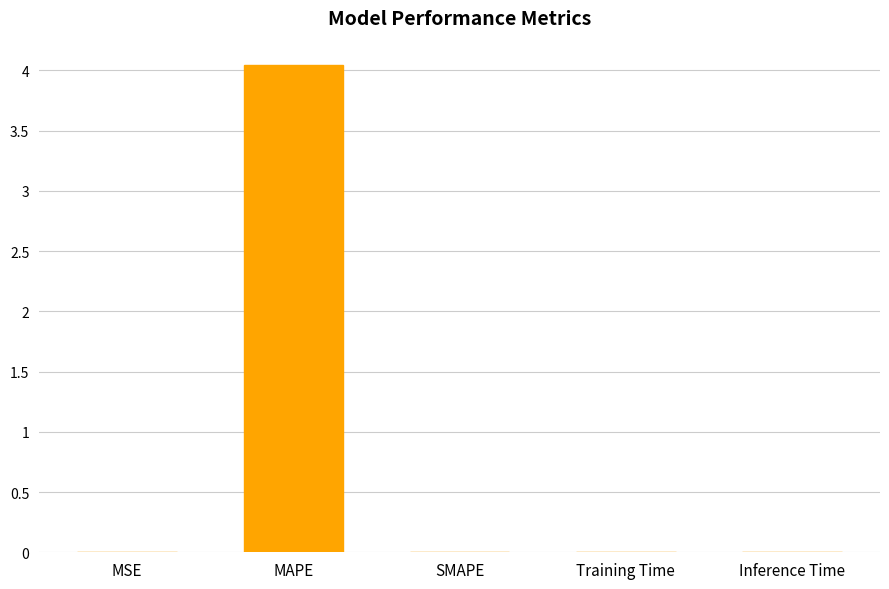

What is the sum of all values?

4.1